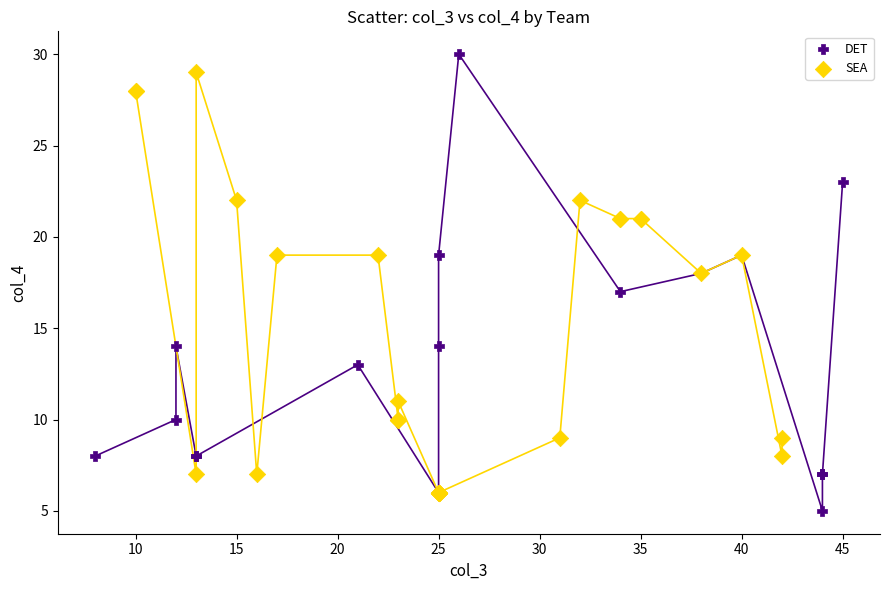

Which series has the widest spread of Y values?

DET